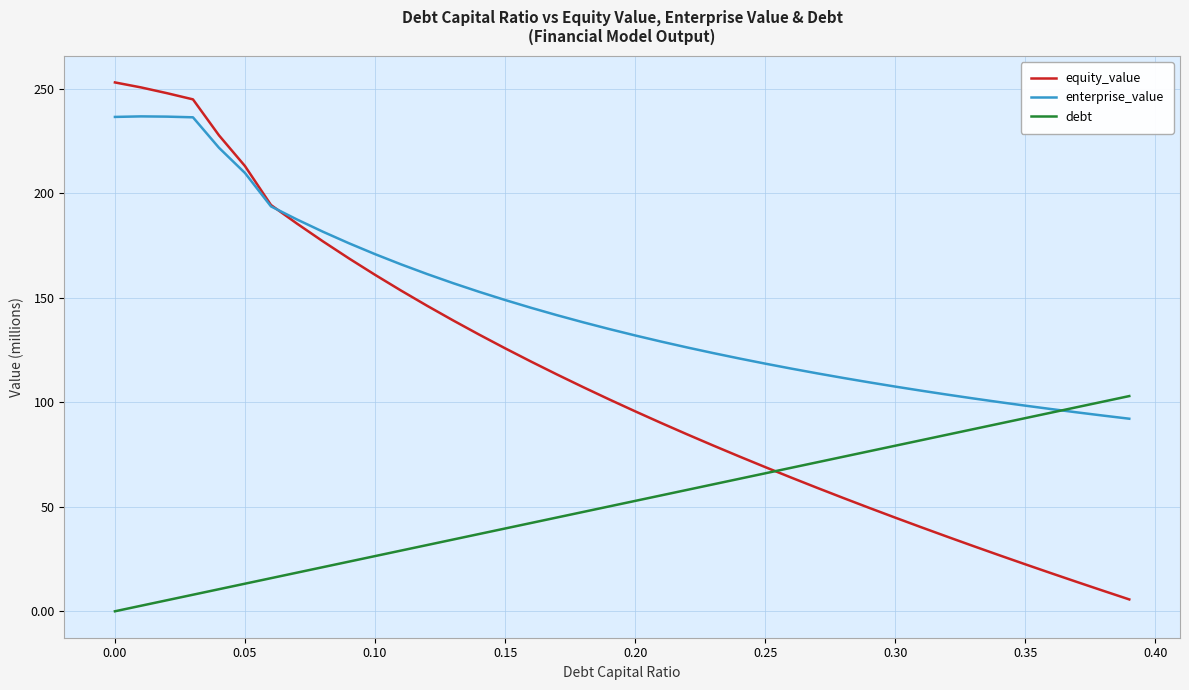

Which series has the widest spread of values?

equity_value